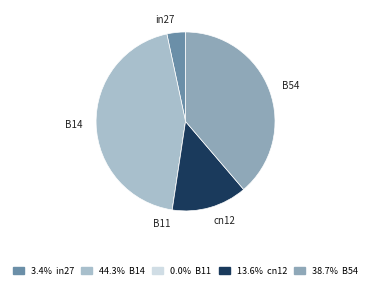

Which category has the biggest portion of the pie?

B14